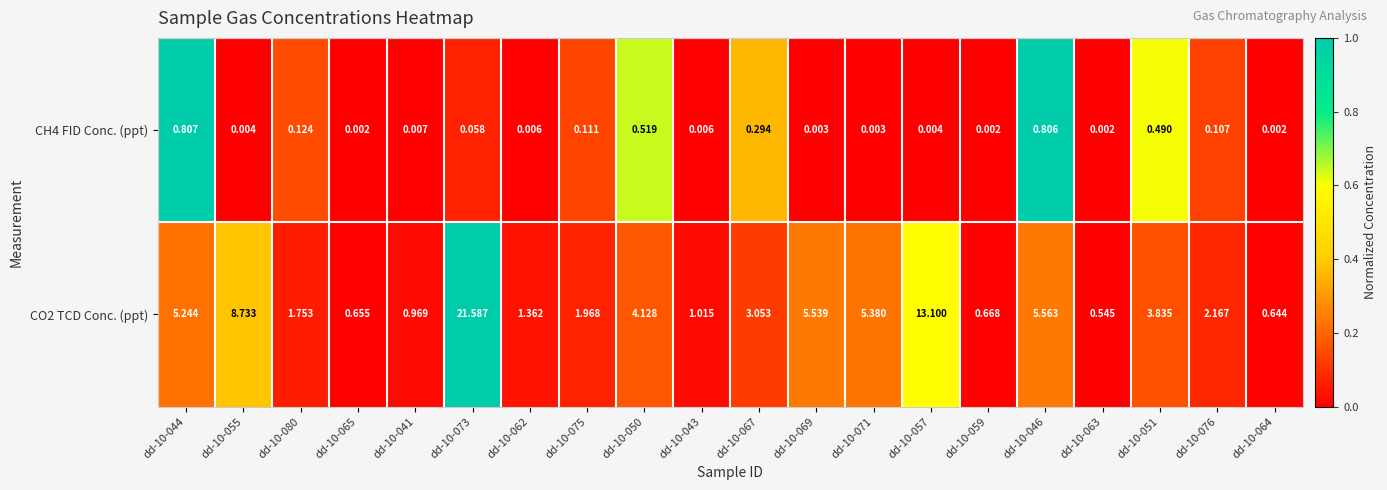

Is the value of CH4 FID Conc. (ppt) at dd-10-044 greater than the value of CO2 TCD Conc. (ppt) at dd-10-075?

No